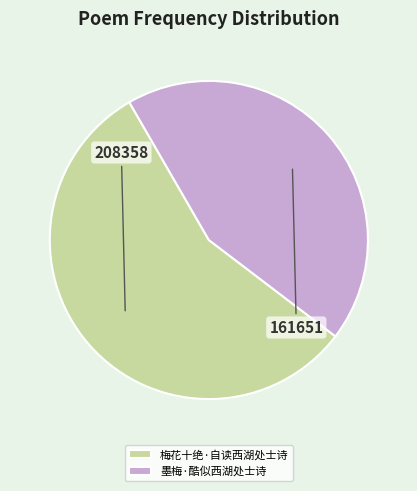

Combined, do 墨梅·酷似西湖处士诗 and 梅花十绝·自读西湖处士诗 account for over 50%?

Yes